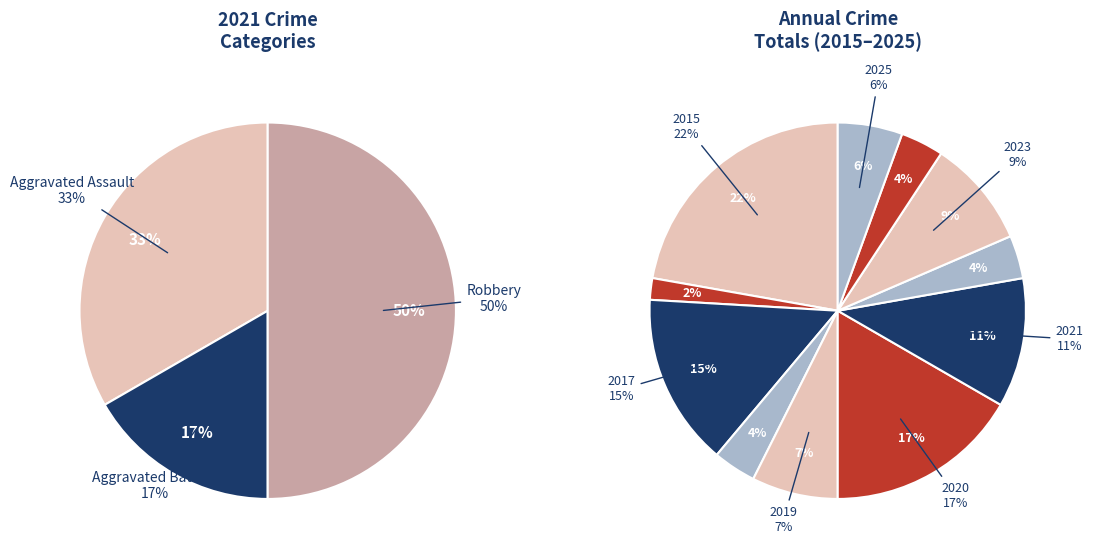

The 3 slice represents 59% of the pie. True or false?

False